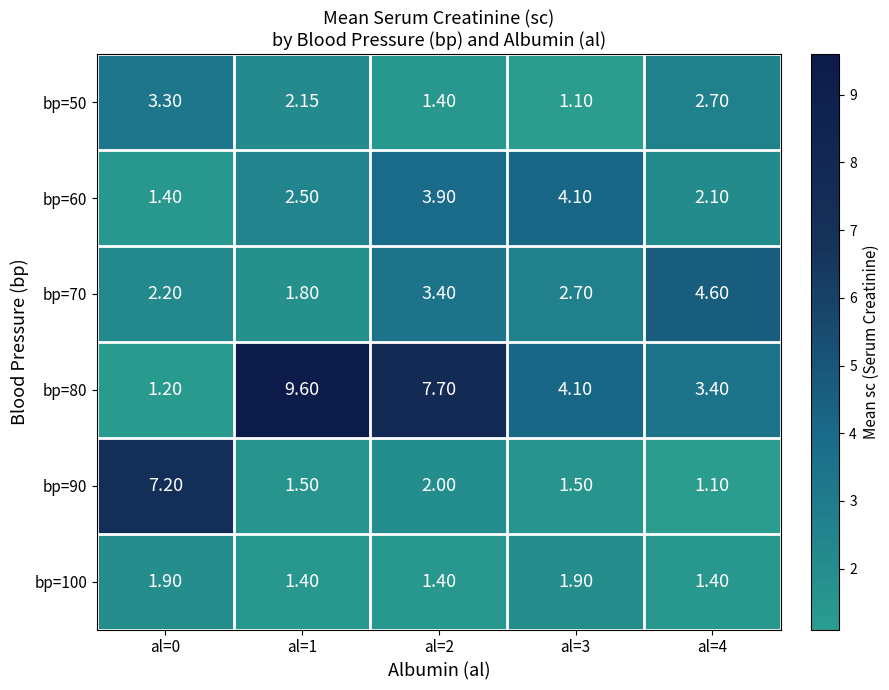

Between al=0 and al=1, which series saw the biggest shift?

bp=80